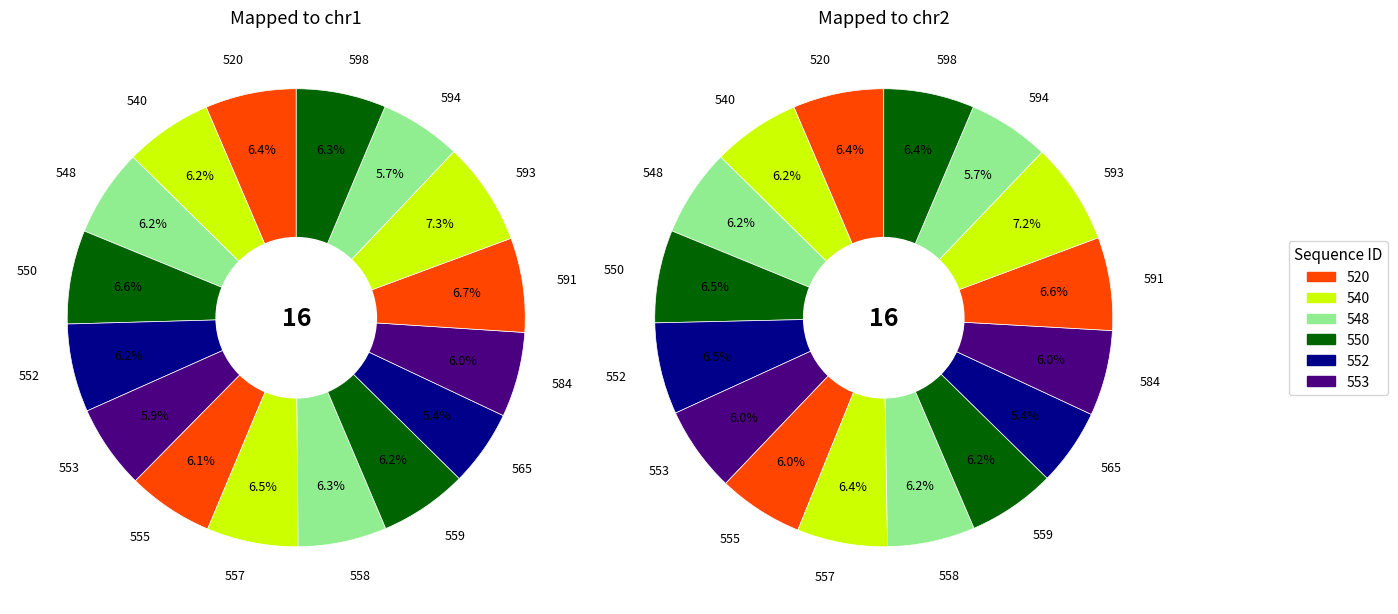

Combined, what portion of the pie is 594 and 557?

12.2%